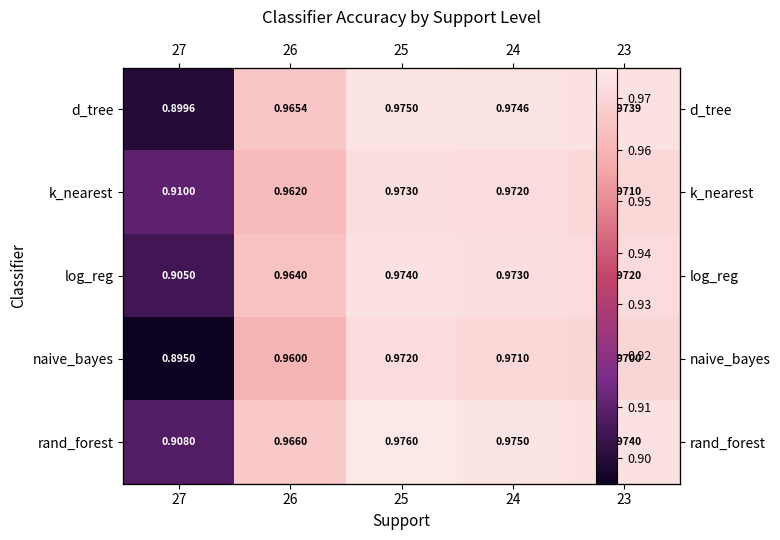

True or false: naive_bayes has a value of 1.6 at 27.

False